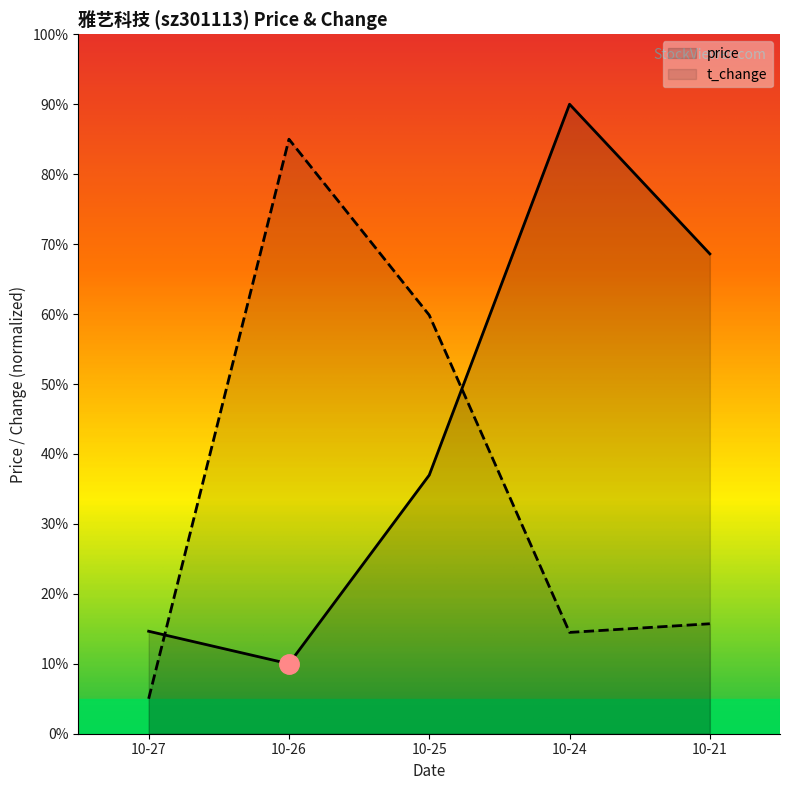

How many data points in t_change are less than 15?

2